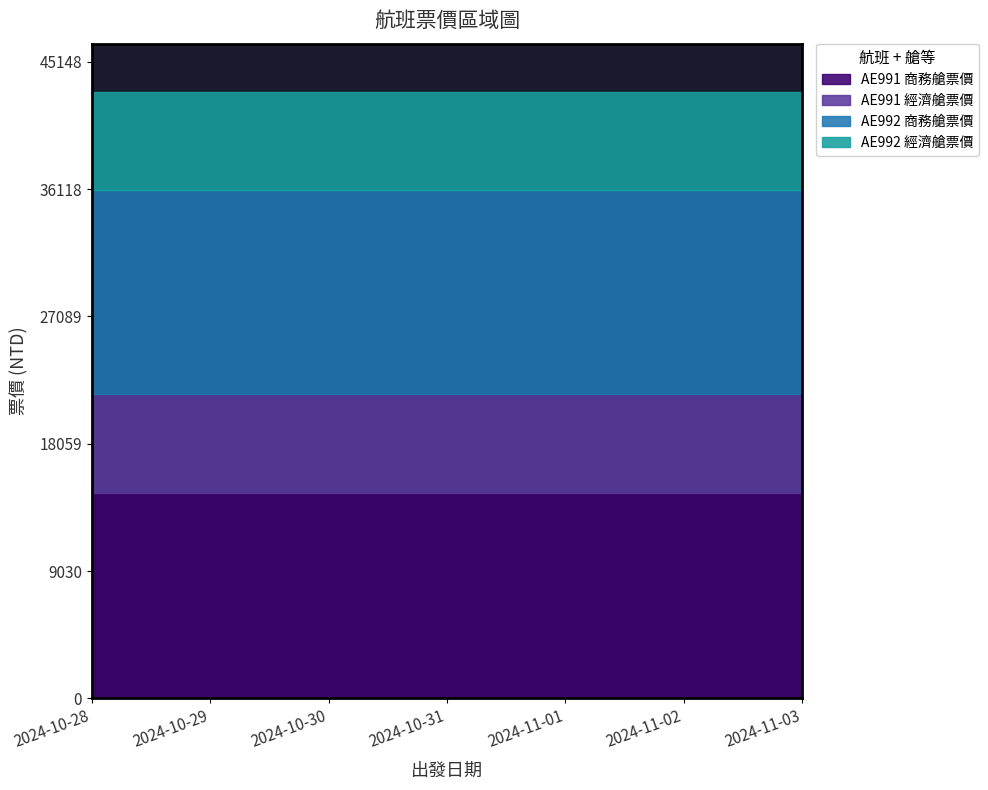

Which series has the largest range (max minus min)?

AE991 商務艙票價